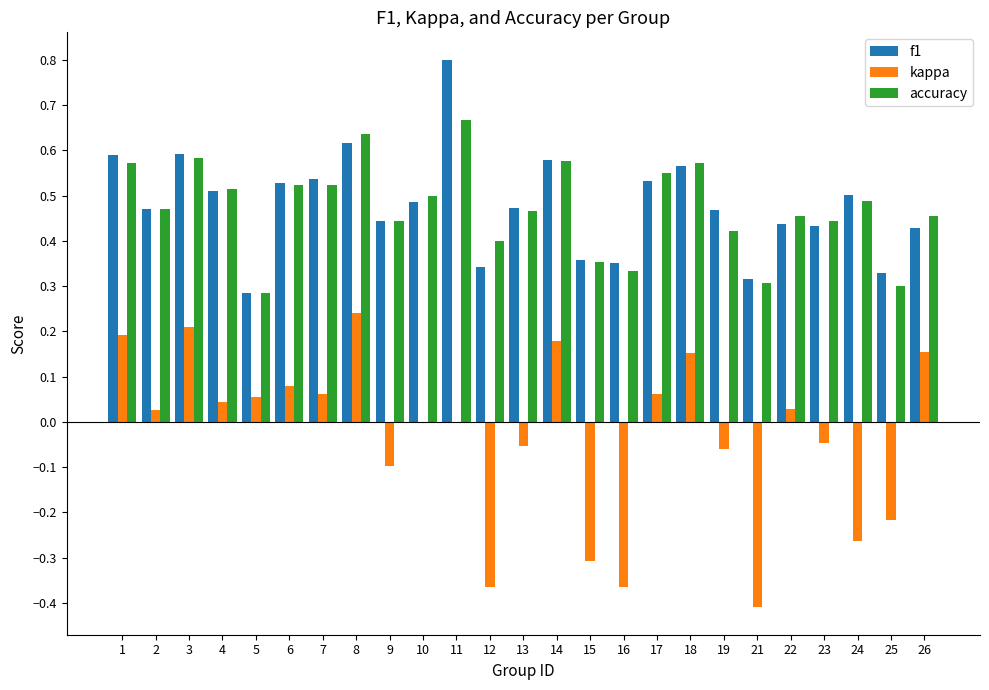

What is the sum of all kappa values?

-0.7